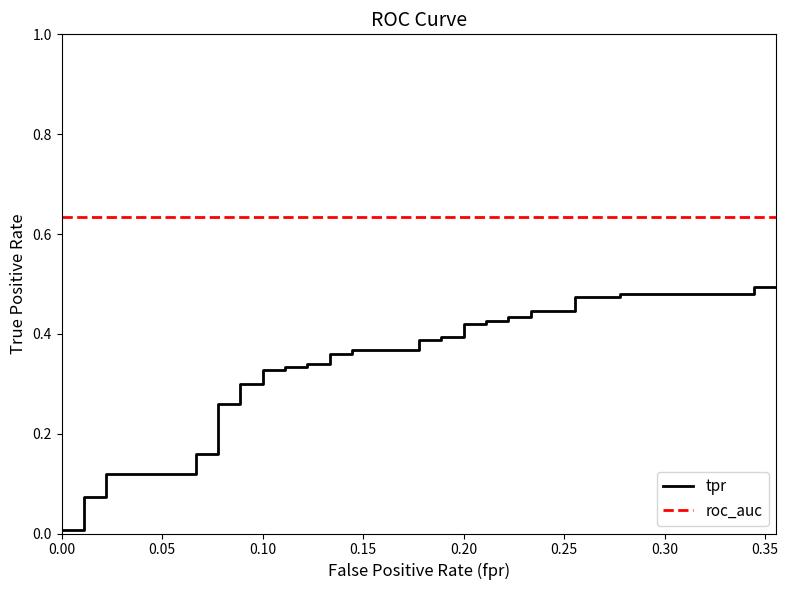

List the series in order of their peak value, lowest first.

tpr, roc_auc